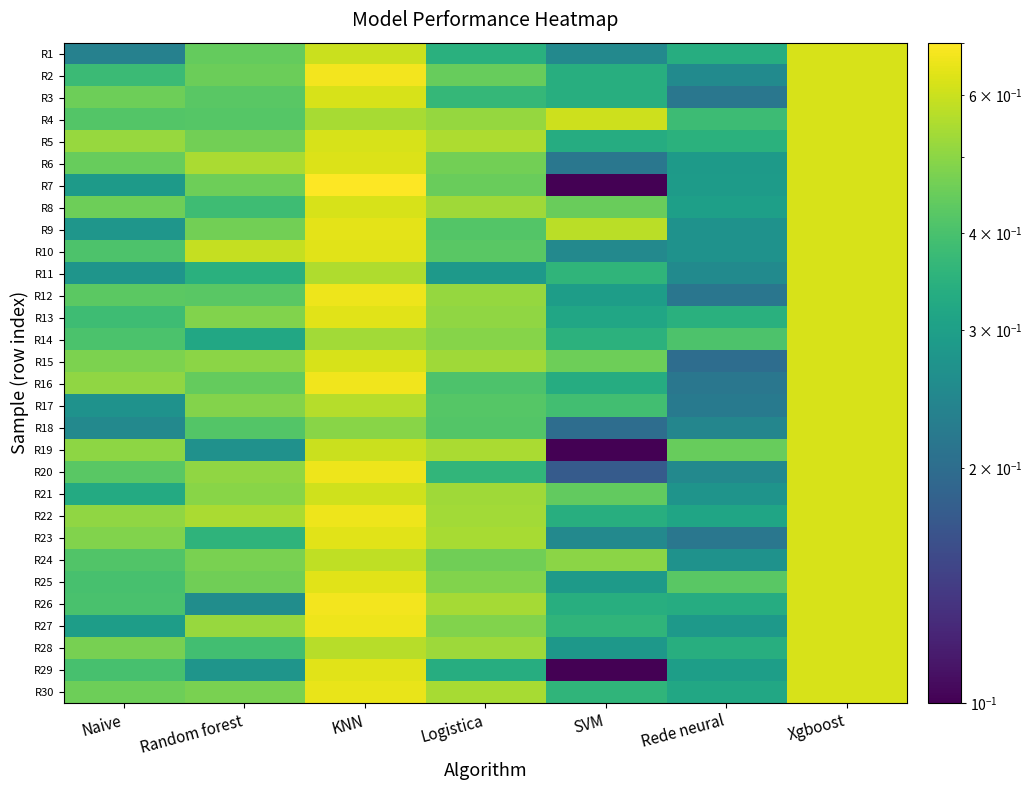

Reading right to left, what are all the values shown in this chart?

R1: Xgboost=0.6	Rede neural=0.3	SVM=0.2	Logistica=0.3	KNN=0.6	Random forest=0.4	Naive=0.2
R2: Xgboost=0.6	Rede neural=0.3	SVM=0.3	Logistica=0.4	KNN=0.7	Random forest=0.5	Naive=0.4
R3: Xgboost=0.6	Rede neural=0.2	SVM=0.3	Logistica=0.4	KNN=0.6	Random forest=0.4	Naive=0.5
R4: Xgboost=0.6	Rede neural=0.4	SVM=0.6	Logistica=0.5	KNN=0.5	Random forest=0.4	Naive=0.4
R5: Xgboost=0.6	Rede neural=0.3	SVM=0.3	Logistica=0.5	KNN=0.6	Random forest=0.5	Naive=0.5
R6: Xgboost=0.6	Rede neural=0.3	SVM=0.2	Logistica=0.5	KNN=0.6	Random forest=0.5	Naive=0.4
R7: Xgboost=0.6	Rede neural=0.3	SVM=0.1	Logistica=0.4	KNN=0.7	Random forest=0.5	Naive=0.3
R8: Xgboost=0.6	Rede neural=0.3	SVM=0.4	Logistica=0.5	KNN=0.6	Random forest=0.4	Naive=0.5
R9: Xgboost=0.6	Rede neural=0.3	SVM=0.6	Logistica=0.4	KNN=0.6	Random forest=0.5	Naive=0.3
R10: Xgboost=0.6	Rede neural=0.3	SVM=0.2	Logistica=0.4	KNN=0.6	Random forest=0.6	Naive=0.4
R11: Xgboost=0.6	Rede neural=0.3	SVM=0.4	Logistica=0.3	KNN=0.6	Random forest=0.3	Naive=0.3
R12: Xgboost=0.6	Rede neural=0.2	SVM=0.3	Logistica=0.5	KNN=0.7	Random forest=0.4	Naive=0.4
R13: Xgboost=0.6	Rede neural=0.3	SVM=0.3	Logistica=0.5	KNN=0.6	Random forest=0.5	Naive=0.4
R14: Xgboost=0.6	Rede neural=0.4	SVM=0.3	Logistica=0.5	KNN=0.5	Random forest=0.3	Naive=0.4
R15: Xgboost=0.6	Rede neural=0.2	SVM=0.5	Logistica=0.5	KNN=0.6	Random forest=0.5	Naive=0.5
R16: Xgboost=0.6	Rede neural=0.2	SVM=0.3	Logistica=0.4	KNN=0.7	Random forest=0.4	Naive=0.5
R17: Xgboost=0.6	Rede neural=0.2	SVM=0.4	Logistica=0.4	KNN=0.6	Random forest=0.5	Naive=0.3
R18: Xgboost=0.6	Rede neural=0.2	SVM=0.2	Logistica=0.4	KNN=0.5	Random forest=0.4	Naive=0.3
R19: Xgboost=0.6	Rede neural=0.4	SVM=0.1	Logistica=0.5	KNN=0.6	Random forest=0.3	Naive=0.5
R20: Xgboost=0.6	Rede neural=0.3	SVM=0.2	Logistica=0.4	KNN=0.7	Random forest=0.5	Naive=0.4
R21: Xgboost=0.6	Rede neural=0.3	SVM=0.4	Logistica=0.5	KNN=0.6	Random forest=0.5	Naive=0.3
R22: Xgboost=0.6	Rede neural=0.3	SVM=0.3	Logistica=0.5	KNN=0.7	Random forest=0.5	Naive=0.5
R23: Xgboost=0.6	Rede neural=0.2	SVM=0.2	Logistica=0.5	KNN=0.6	Random forest=0.4	Naive=0.5
R24: Xgboost=0.6	Rede neural=0.3	SVM=0.5	Logistica=0.5	KNN=0.6	Random forest=0.5	Naive=0.4
R25: Xgboost=0.6	Rede neural=0.4	SVM=0.3	Logistica=0.5	KNN=0.6	Random forest=0.5	Naive=0.4
R26: Xgboost=0.6	Rede neural=0.3	SVM=0.3	Logistica=0.5	KNN=0.7	Random forest=0.3	Naive=0.4
R27: Xgboost=0.6	Rede neural=0.3	SVM=0.4	Logistica=0.5	KNN=0.7	Random forest=0.5	Naive=0.3
R28: Xgboost=0.6	Rede neural=0.3	SVM=0.3	Logistica=0.5	KNN=0.6	Random forest=0.4	Naive=0.5
R29: Xgboost=0.6	Rede neural=0.3	SVM=0.1	Logistica=0.3	KNN=0.6	Random forest=0.3	Naive=0.4
R30: Xgboost=0.6	Rede neural=0.3	SVM=0.4	Logistica=0.5	KNN=0.7	Random forest=0.5	Naive=0.5